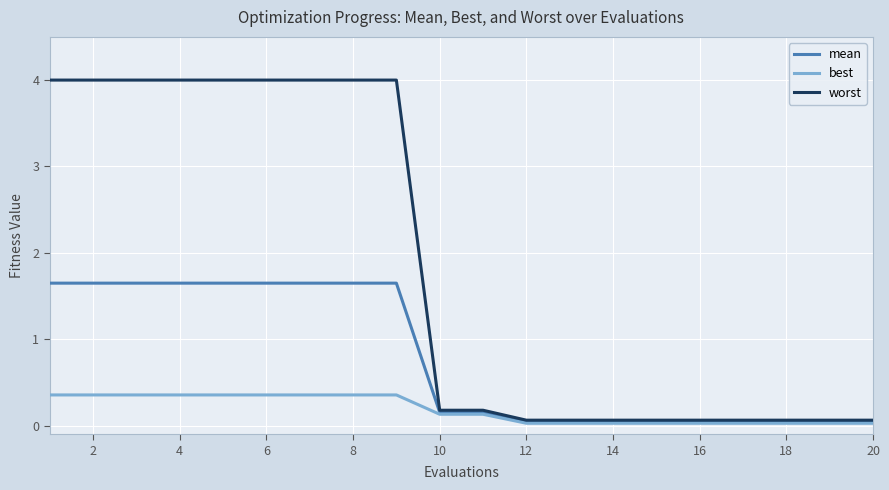

Which series has the largest total across all categories?

worst